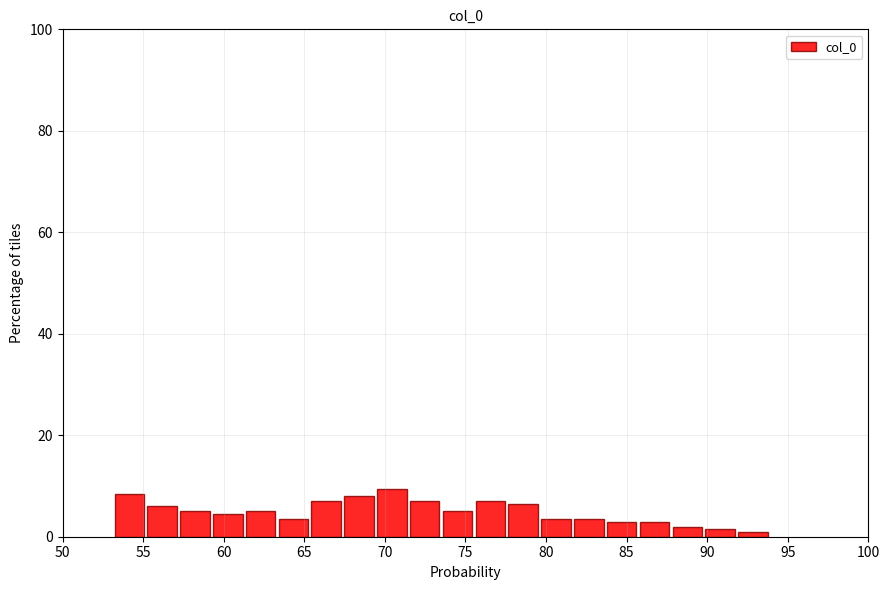

How tall is the bar that spans 73.5 to 75.5 on the x-axis? Neither the bar edges nor the heights are printed on the chart, so give them approximately, as read against the axes.

6